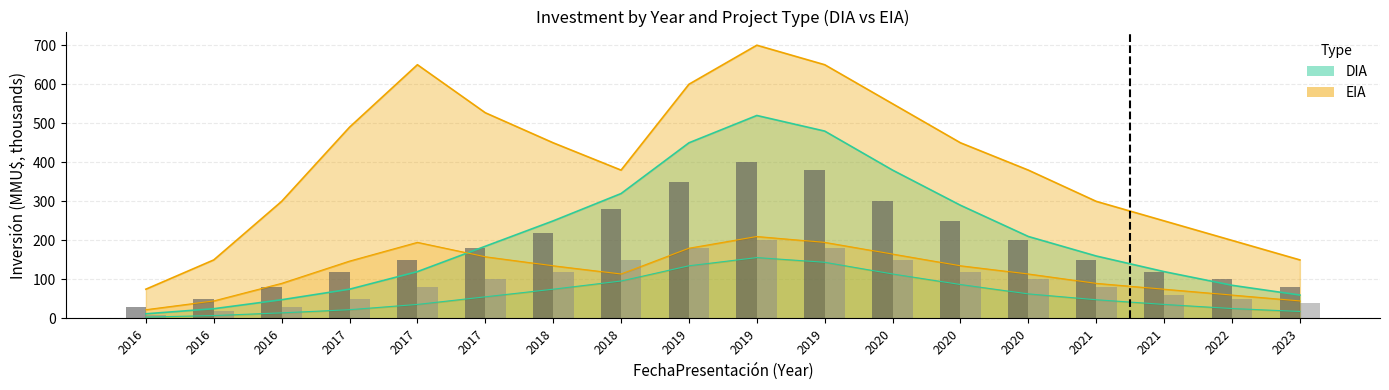

How many data points does each series have?

18